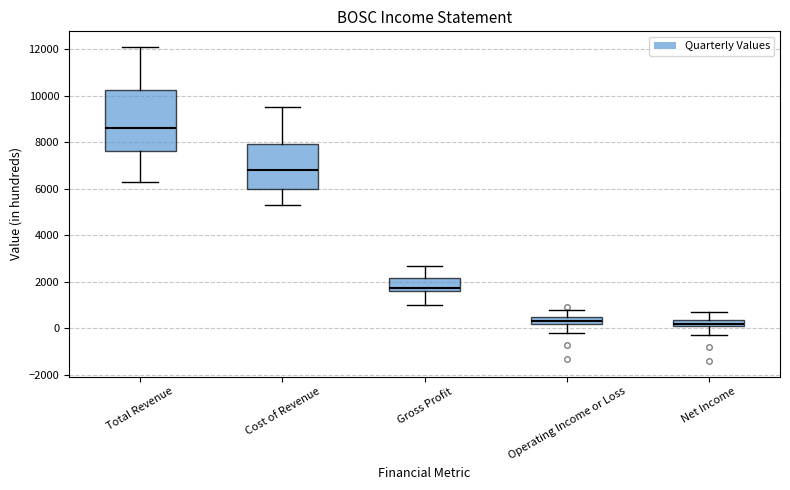

Where does the upper whisker of the box for Net Income end on the y-axis? The values are not printed on the chart, so give them approximately, as read against the axis.

800